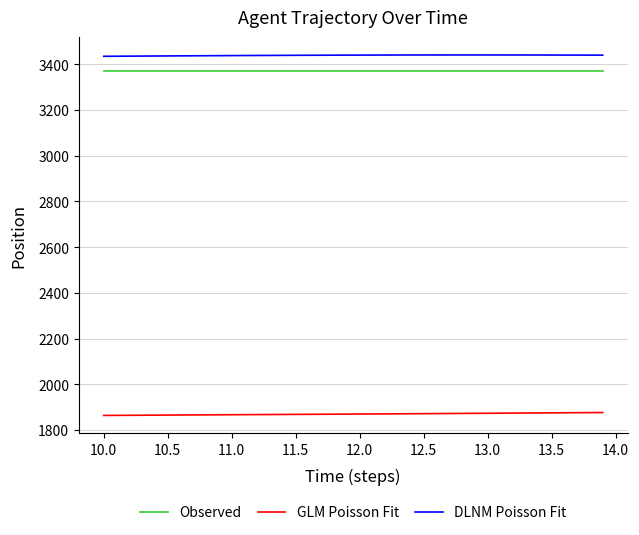

What is the lowest value of the GLM Poisson Fit series?

1863.8